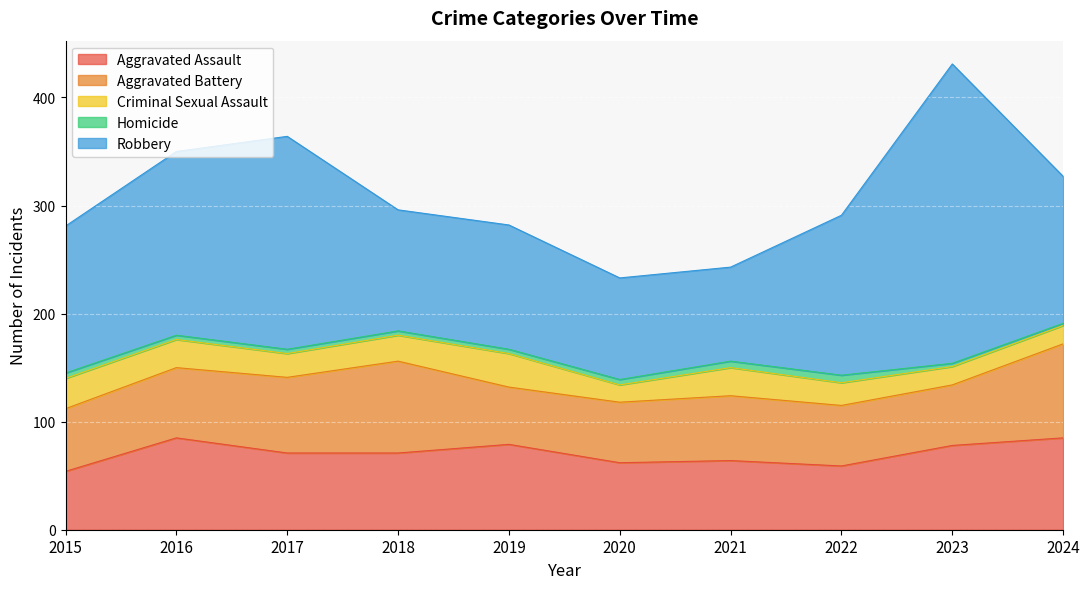

True or false: Aggravated Battery and Robbery cross at least once.

False